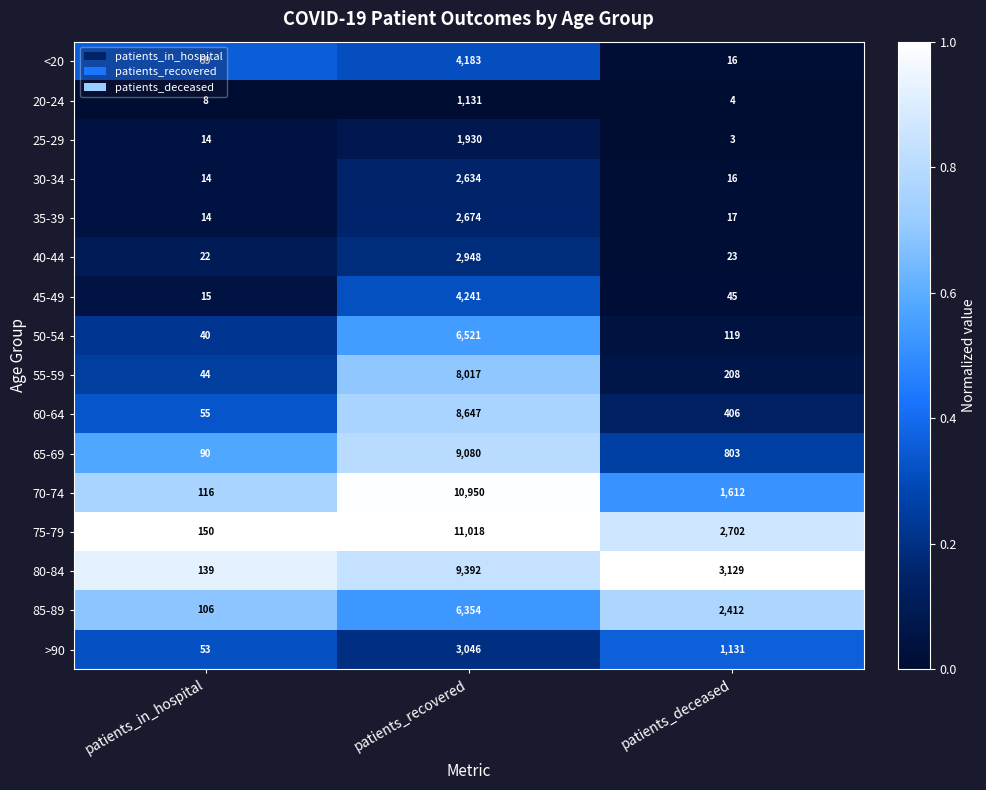

The 40-44 series shows 22 at patients_in_hospital. True or false?

True